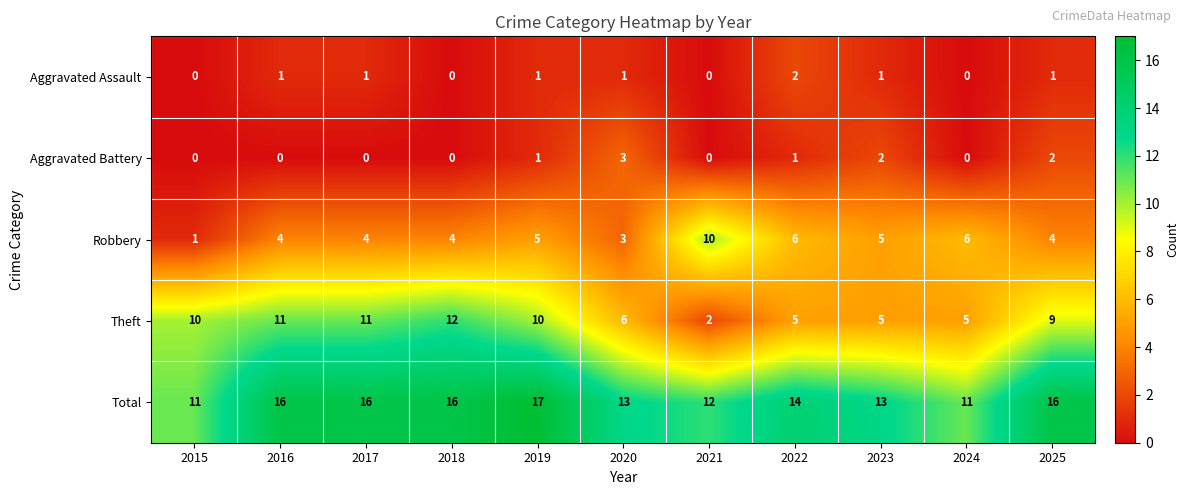

The Aggravated Battery series shows 1 at 2016. True or false?

False